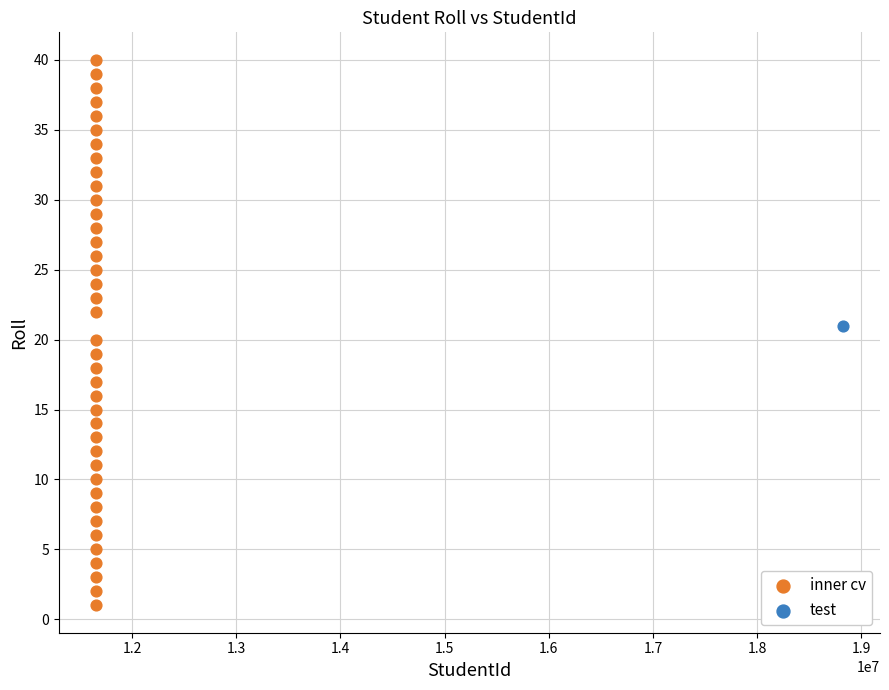

What are all the series names shown in the legend?

inner cv, test